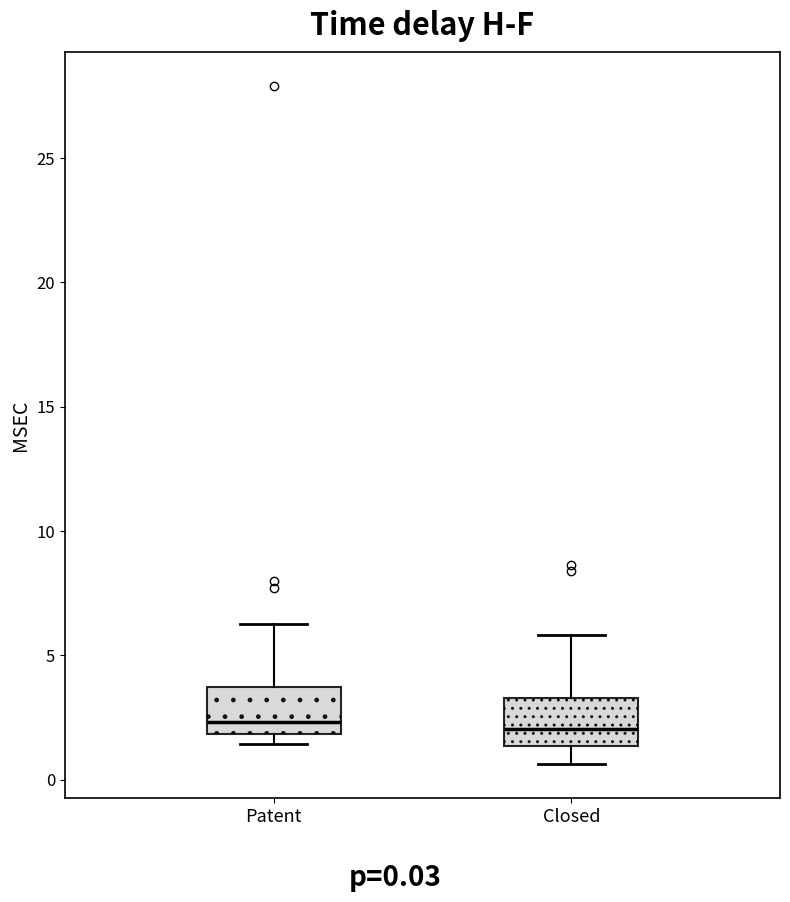

Reading left to right, read every box against the y-axis: the position of its median line, the range the box covers, and the ends of its whiskers. The values are not printed on the chart, so give them approximately, as read against the axis.

Patent: median 2.5, box 2.0 to 3.5, whiskers 1.5 to 6.5
Closed: median 2.0, box 1.5 to 3.5, whiskers 0.5 to 6.0